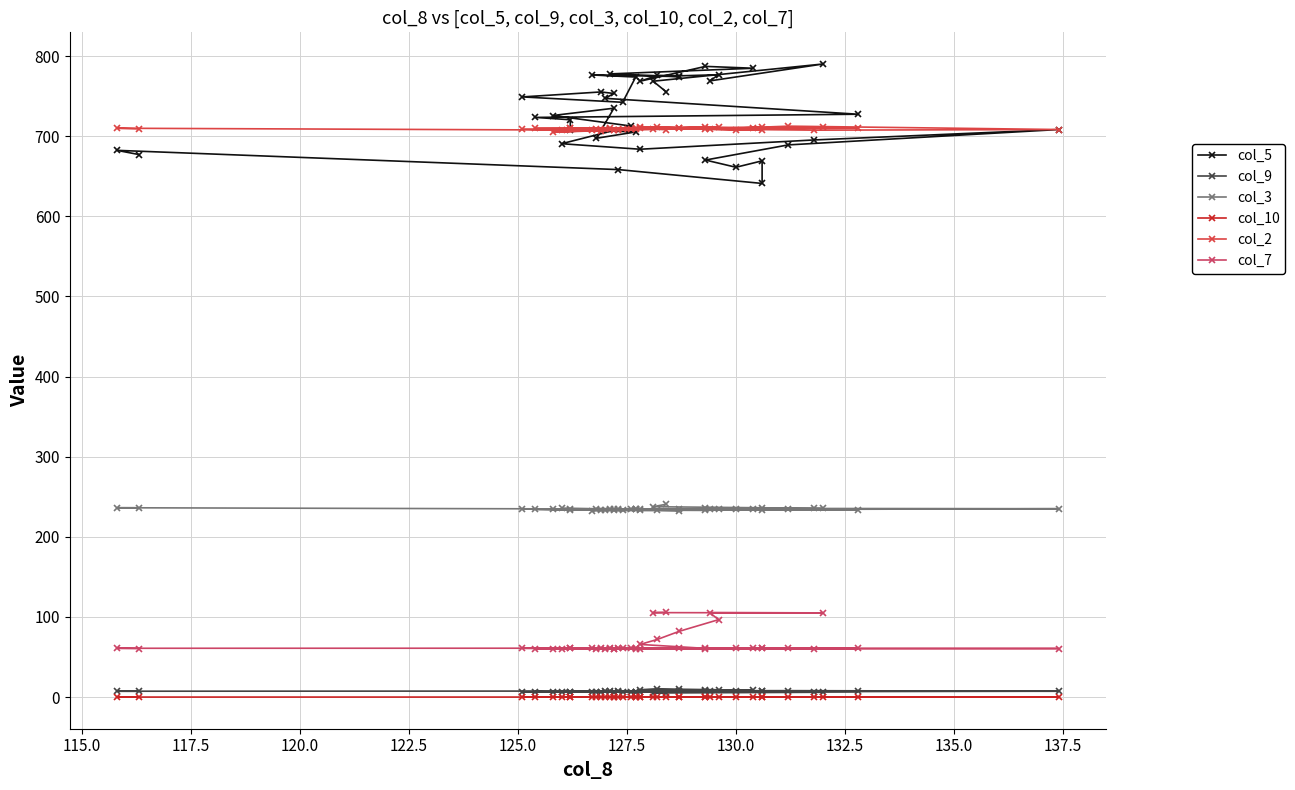

The col_2 series shows 711.9 at 122.5. True or false?

True